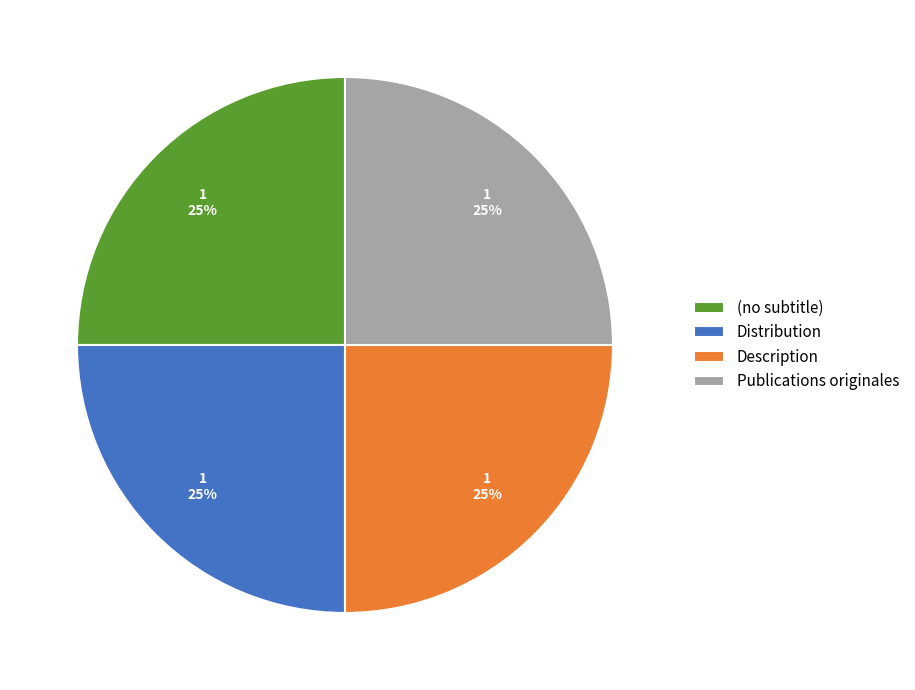

To the nearest percent, what portion does Distribution represent?

25%